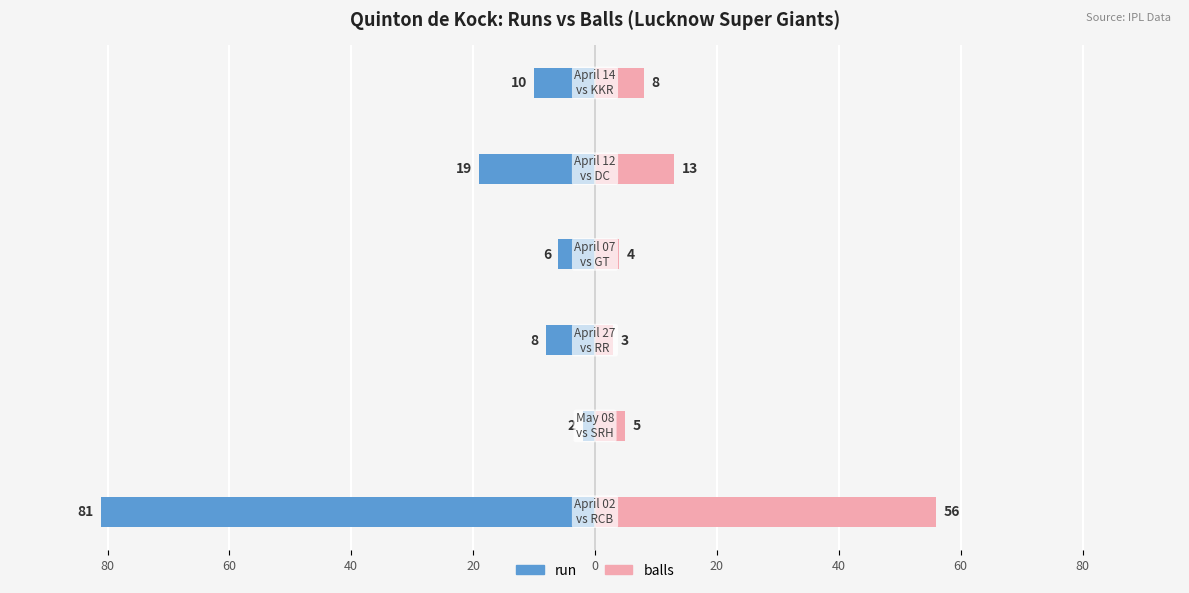

Which series has the widest spread of values?

run